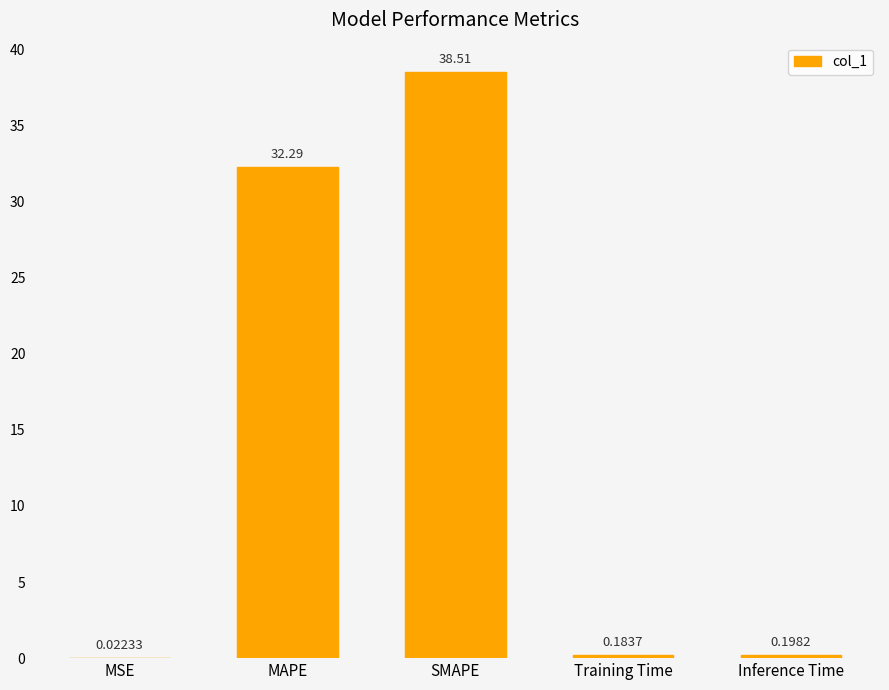

At which label is the value closest to 19?

MAPE